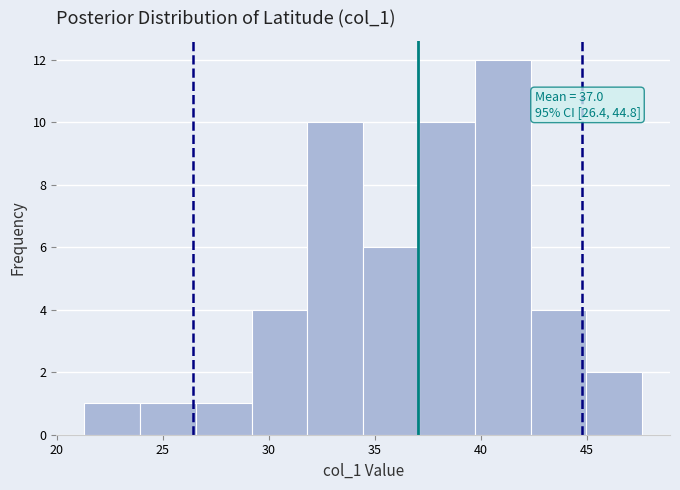

Over which range of the x-axis is the bar tallest?

39.5 to 42.5